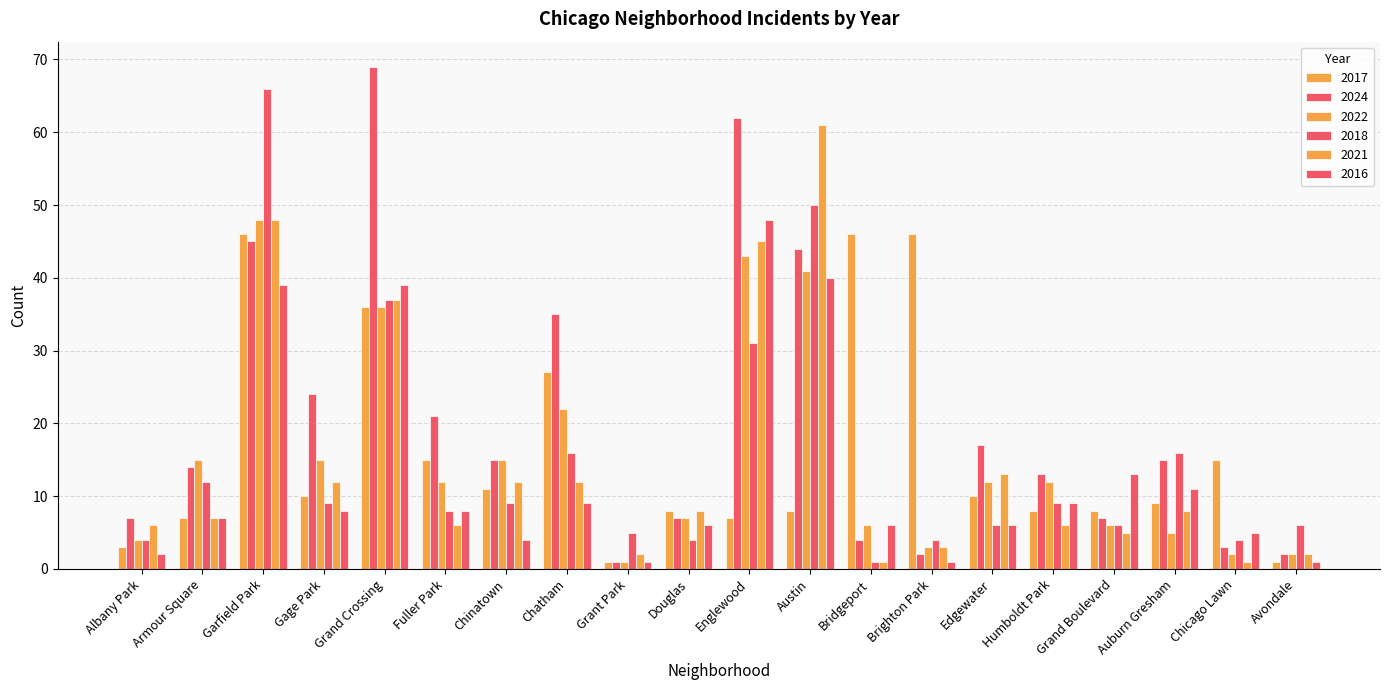

How many values in the 2024 series are below 15?

10